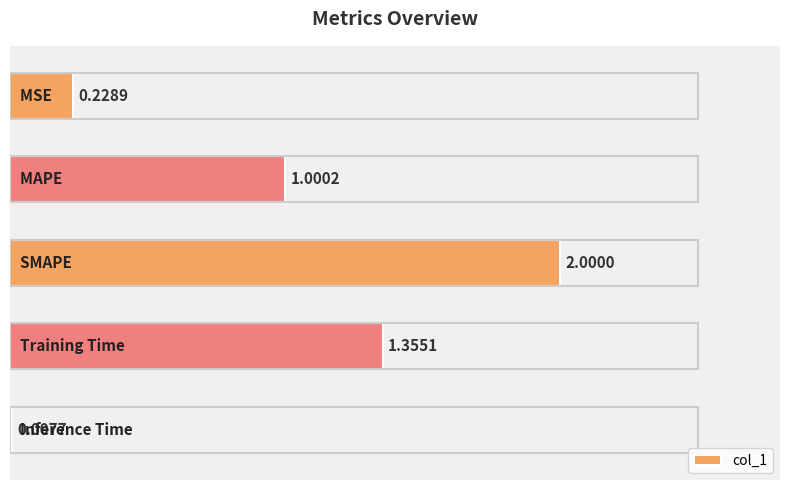

What is the sum of the values at MAPE and MSE?

1.2